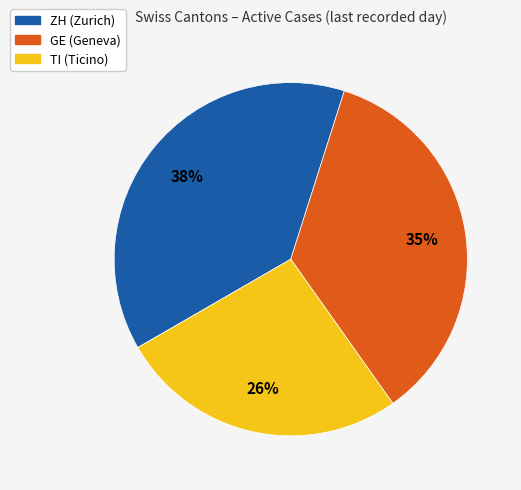

To the nearest percent, what is the difference between the GE and ZH slice percentages?

3%